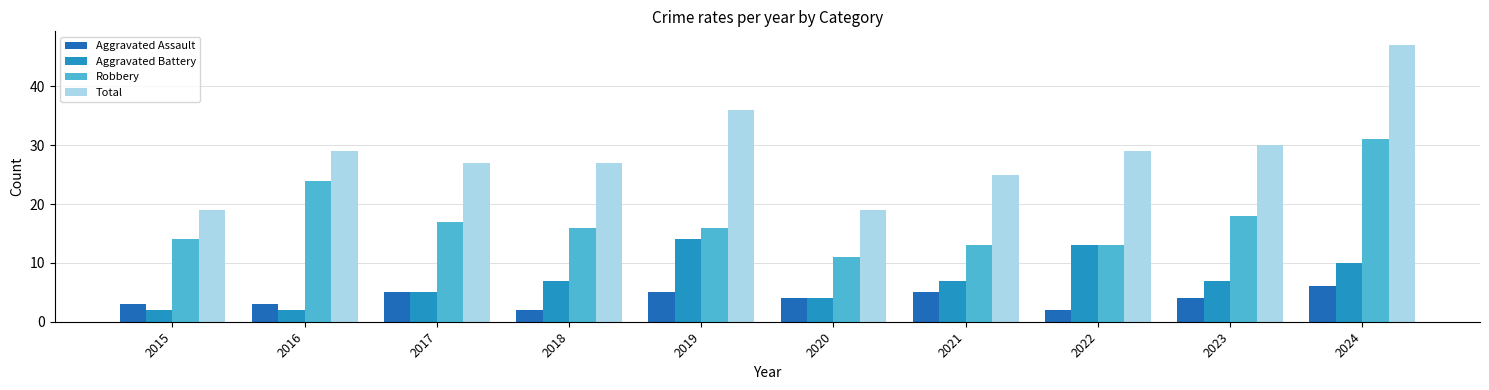

What are all the series names shown in the legend?

Aggravated Assault, Aggravated Battery, Robbery, Total